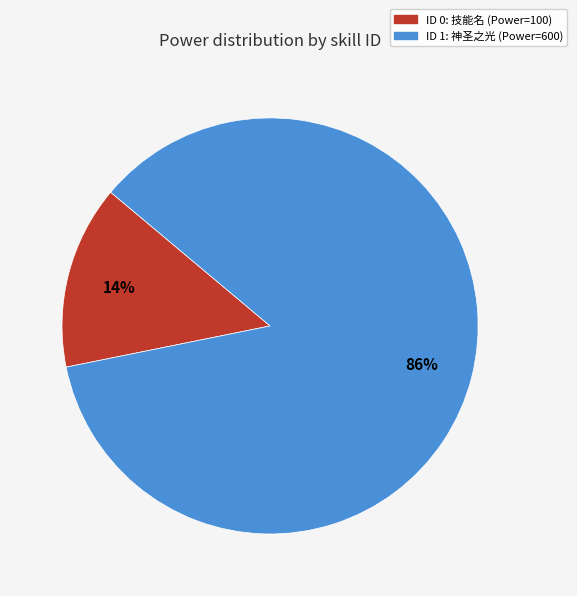

How many segments does this pie chart have?

2